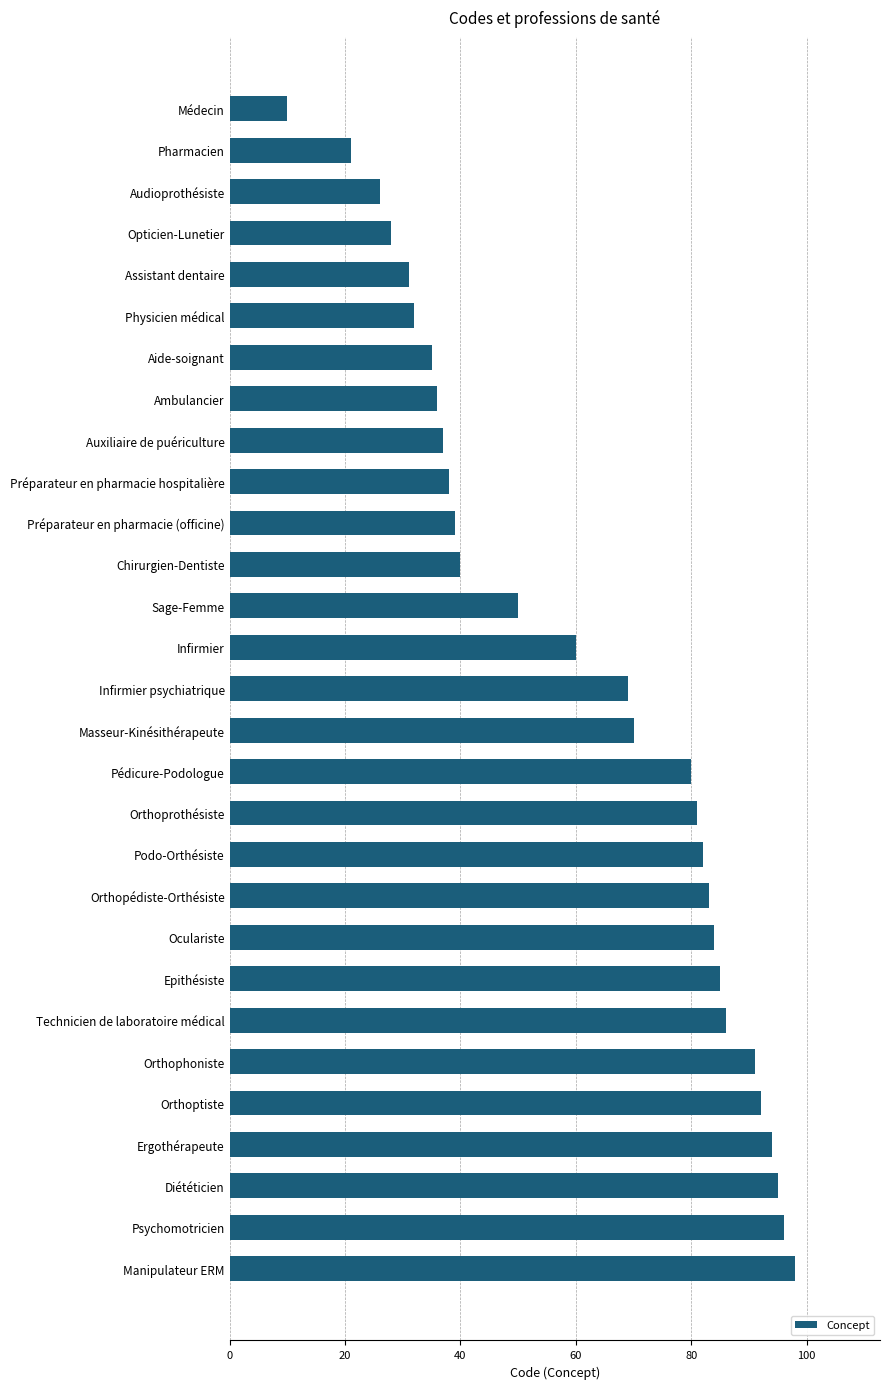

List the labels in order of value, largest first.

Manipulateur ERM, Psychomotricien, Diététicien, Ergothérapeute, Orthoptiste, Orthophoniste, Technicien de laboratoire médical, Epithésiste, Oculariste, Orthopédiste-Orthésiste, Podo-Orthésiste, Orthoprothésiste, Pédicure-Podologue, Masseur-Kinésithérapeute, Infirmier psychiatrique, Infirmier, Sage-Femme, Chirurgien-Dentiste, Préparateur en pharmacie (officine), Préparateur en pharmacie hospitalière, Auxiliaire de puériculture, Ambulancier, Aide-soignant, Physicien médical, Assistant dentaire, Opticien-Lunetier, Audioprothésiste, Pharmacien, Médecin